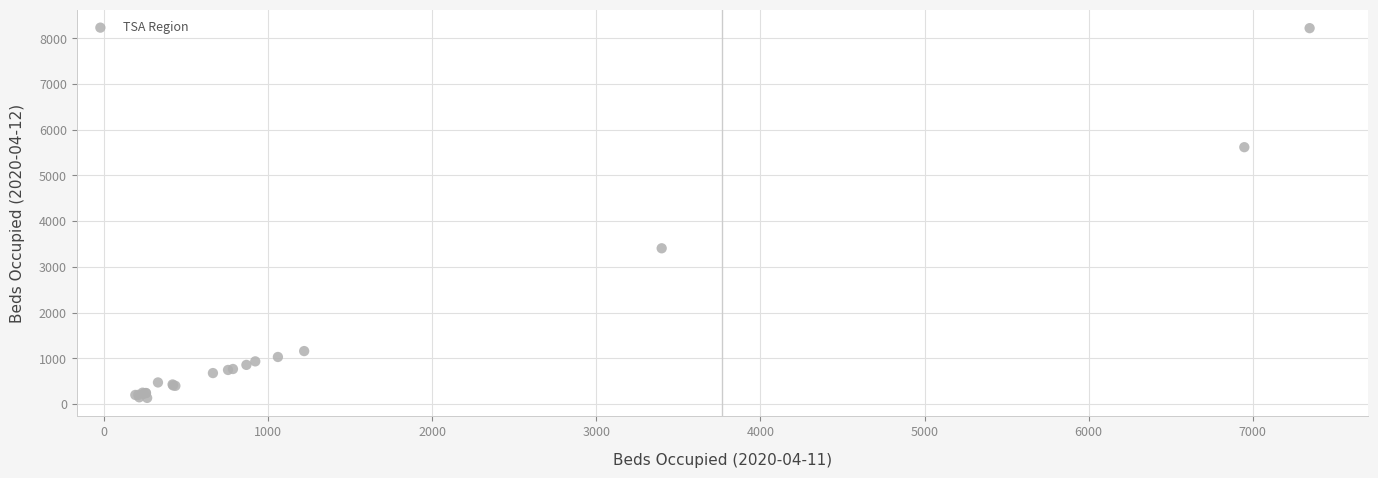

What Y value in the scatter plot is closest to 4176?

3405